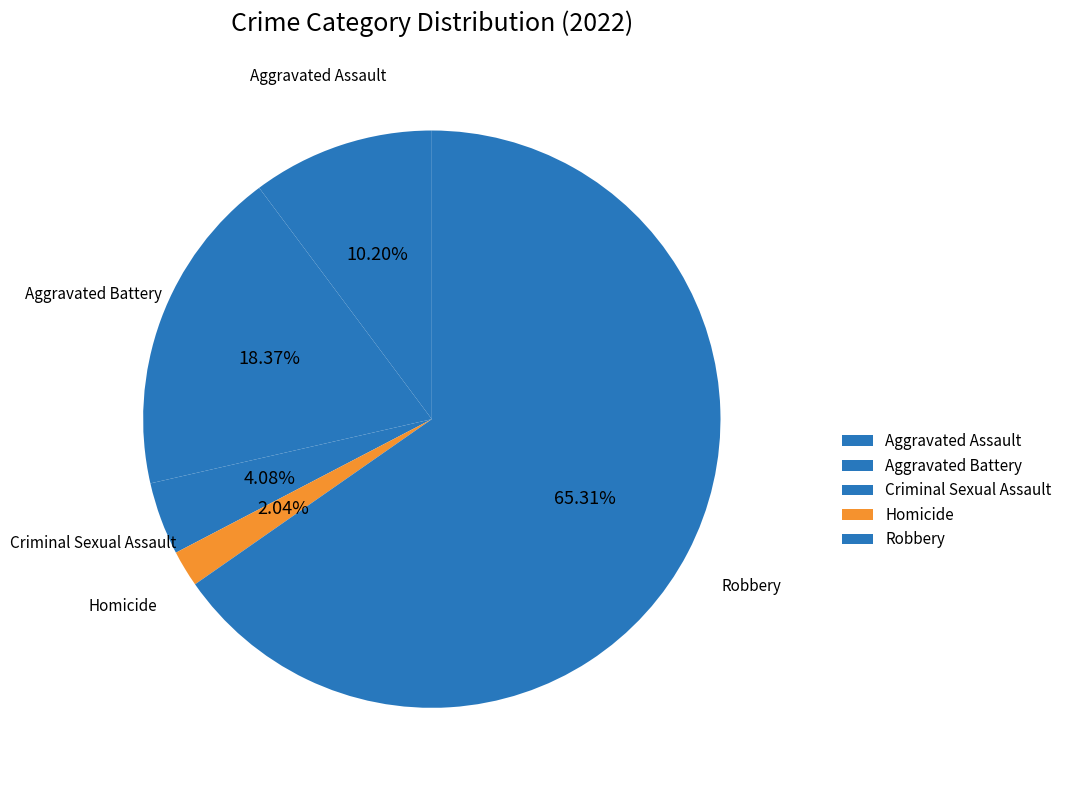

Count the number of slices in the pie.

5